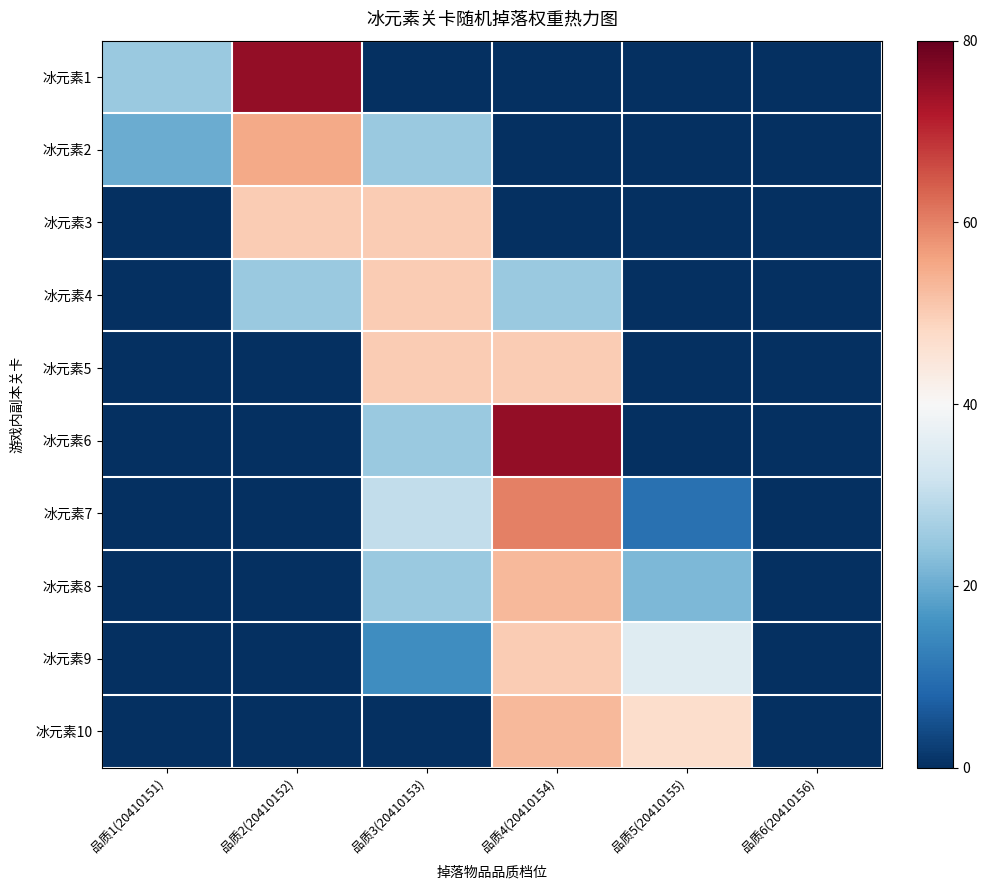

Reading left to right, extract all data points from this chart.

冰元素1: 品质1(20410151)=-0.4	品质2(20410152)=0.9	品质3(20410153)=-1.0	品质4(20410154)=-1.0	品质5(20410155)=-1.0	品质6(20410156)=-1.0
冰元素2: 品质1(20410151)=-0.5	品质2(20410152)=0.4	品质3(20410153)=-0.4	品质4(20410154)=-1.0	品质5(20410155)=-1.0	品质6(20410156)=-1.0
冰元素3: 品质1(20410151)=-1.0	品质2(20410152)=0.2	品质3(20410153)=0.2	品质4(20410154)=-1.0	品质5(20410155)=-1.0	品质6(20410156)=-1.0
冰元素4: 品质1(20410151)=-1.0	品质2(20410152)=-0.4	品质3(20410153)=0.2	品质4(20410154)=-0.4	品质5(20410155)=-1.0	品质6(20410156)=-1.0
冰元素5: 品质1(20410151)=-1.0	品质2(20410152)=-1.0	品质3(20410153)=0.2	品质4(20410154)=0.2	品质5(20410155)=-1.0	品质6(20410156)=-1.0
冰元素6: 品质1(20410151)=-1.0	品质2(20410152)=-1.0	品质3(20410153)=-0.4	品质4(20410154)=0.9	品质5(20410155)=-1.0	品质6(20410156)=-1.0
冰元素7: 品质1(20410151)=-1.0	品质2(20410152)=-1.0	品质3(20410153)=-0.2	品质4(20410154)=0.5	品质5(20410155)=-0.8	品质6(20410156)=-1.0
冰元素8: 品质1(20410151)=-1.0	品质2(20410152)=-1.0	品质3(20410153)=-0.4	品质4(20410154)=0.3	品质5(20410155)=-0.4	品质6(20410156)=-1.0
冰元素9: 品质1(20410151)=-1.0	品质2(20410152)=-1.0	品质3(20410153)=-0.6	品质4(20410154)=0.2	品质5(20410155)=-0.1	品质6(20410156)=-1.0
冰元素10: 品质1(20410151)=-1.0	品质2(20410152)=-1.0	品质3(20410153)=-1.0	品质4(20410154)=0.3	品质5(20410155)=0.2	品质6(20410156)=-1.0